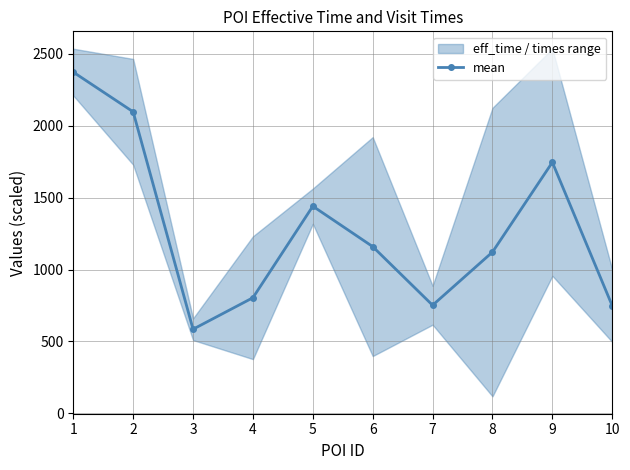

Rank the categories by value from lowest to highest.

3, 10, 7, 4, 8, 6, 5, 9, 2, 1